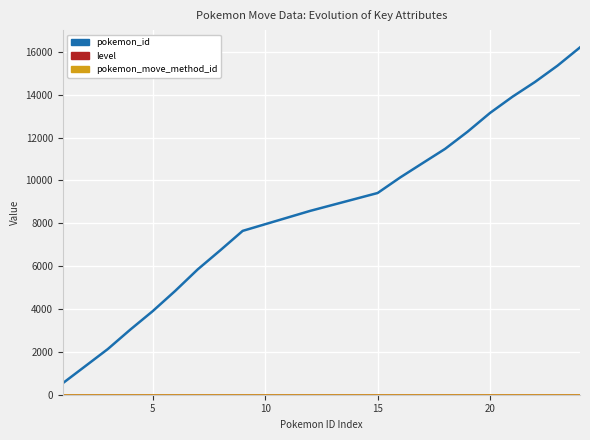

Which series has the largest total across all categories?

pokemon_id